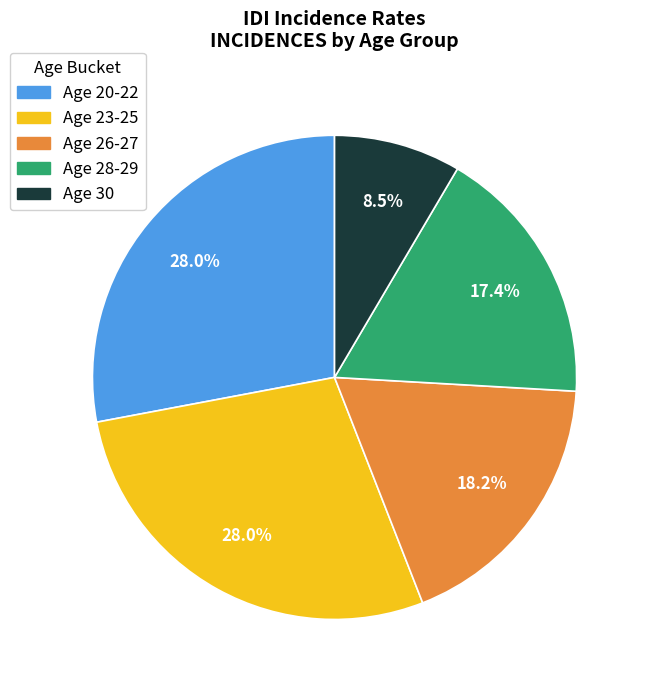

Is there any slice that represents more than half of the pie?

No